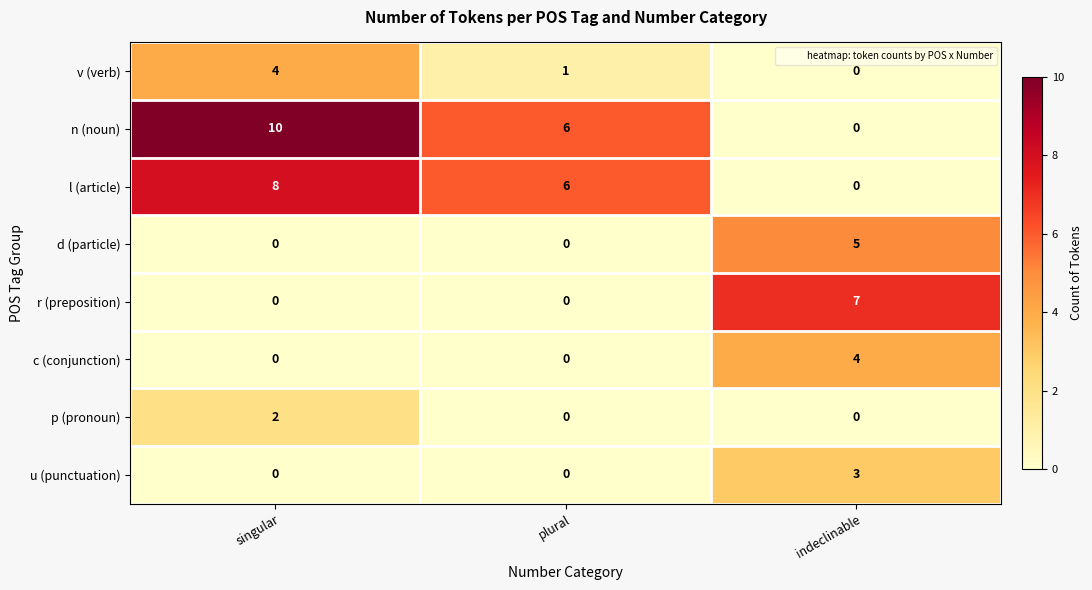

At how many categories does at least one series exceed 1?

3